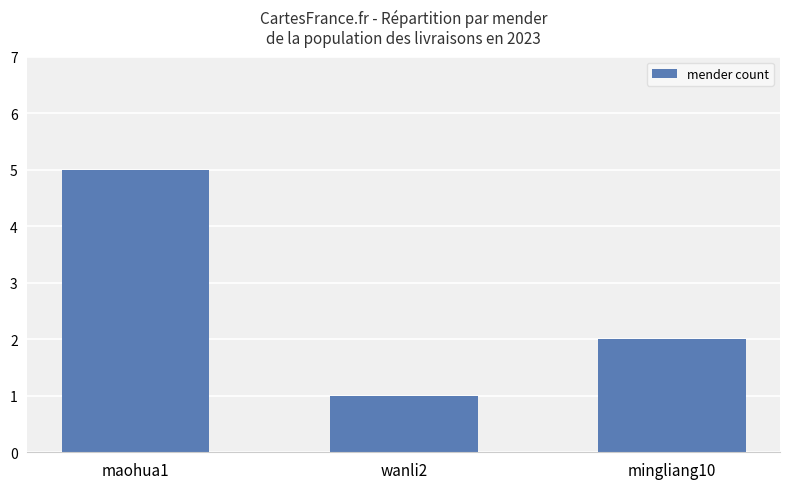

How many series are shown in this chart?

1